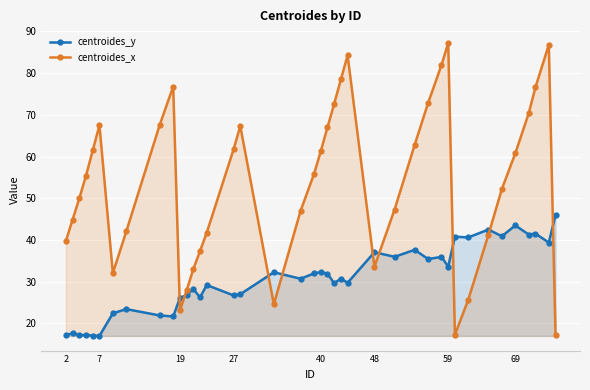

List the series in order of their peak value, lowest first.

centroides_y, centroides_x